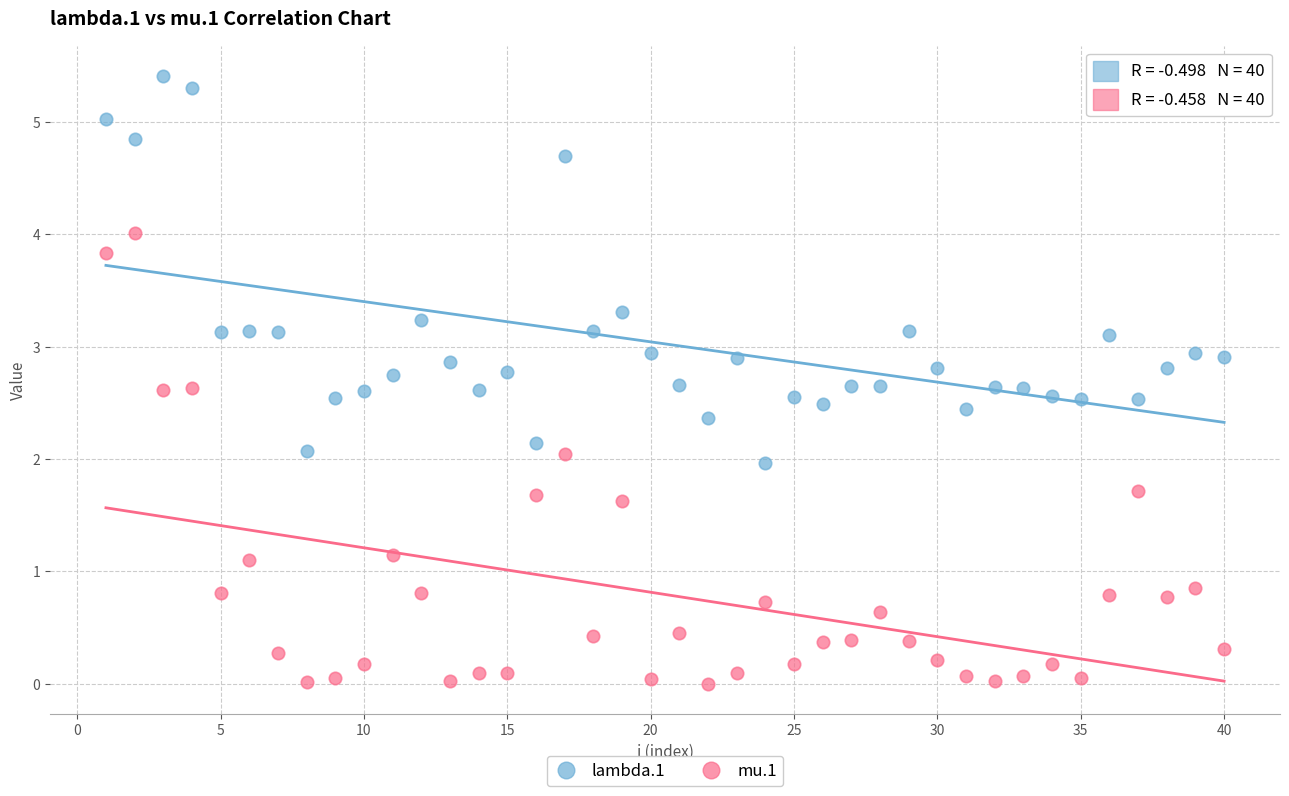

Which series has the widest spread of Y values?

mu.1